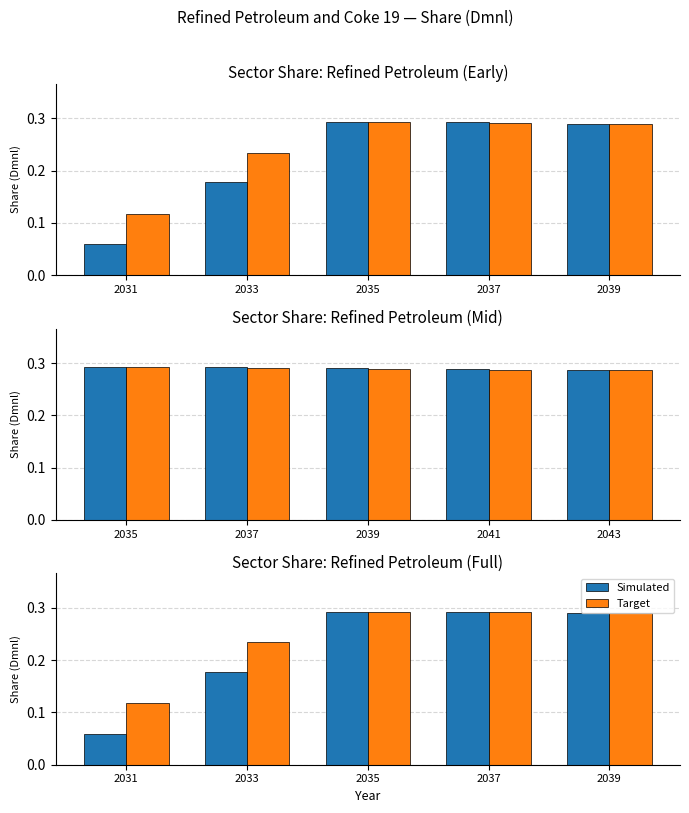

Which category has the lowest value in the Simulated series?

2031